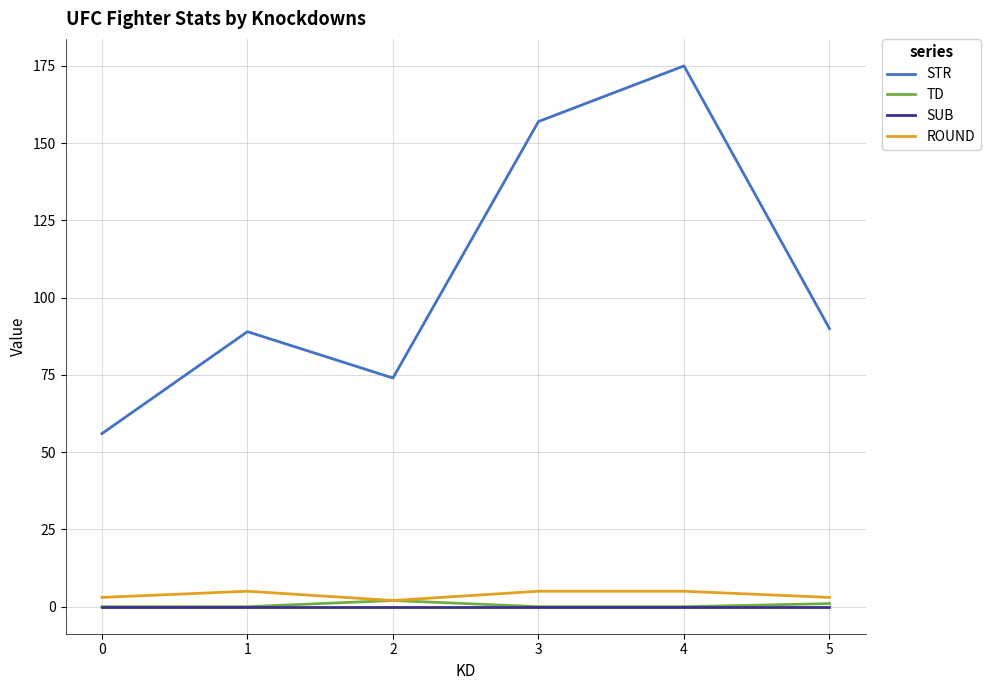

Which series has the largest total across all categories?

STR